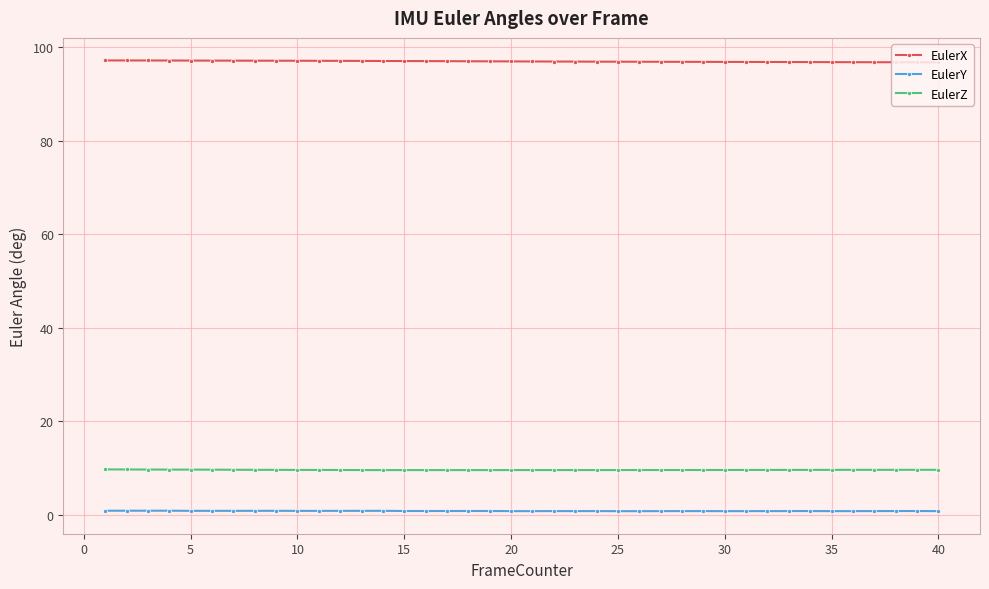

True or false: EulerZ and EulerX intersect in this chart.

False